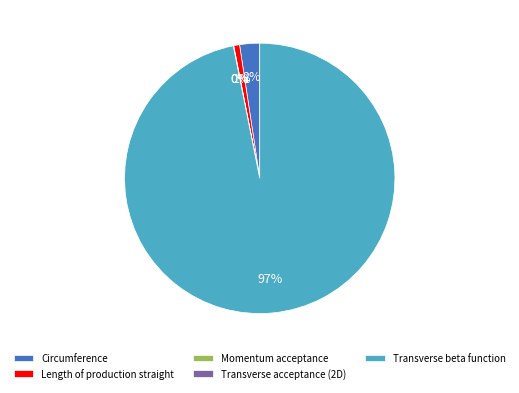

To the nearest percent, what portion does Transverse beta function represent?

97%